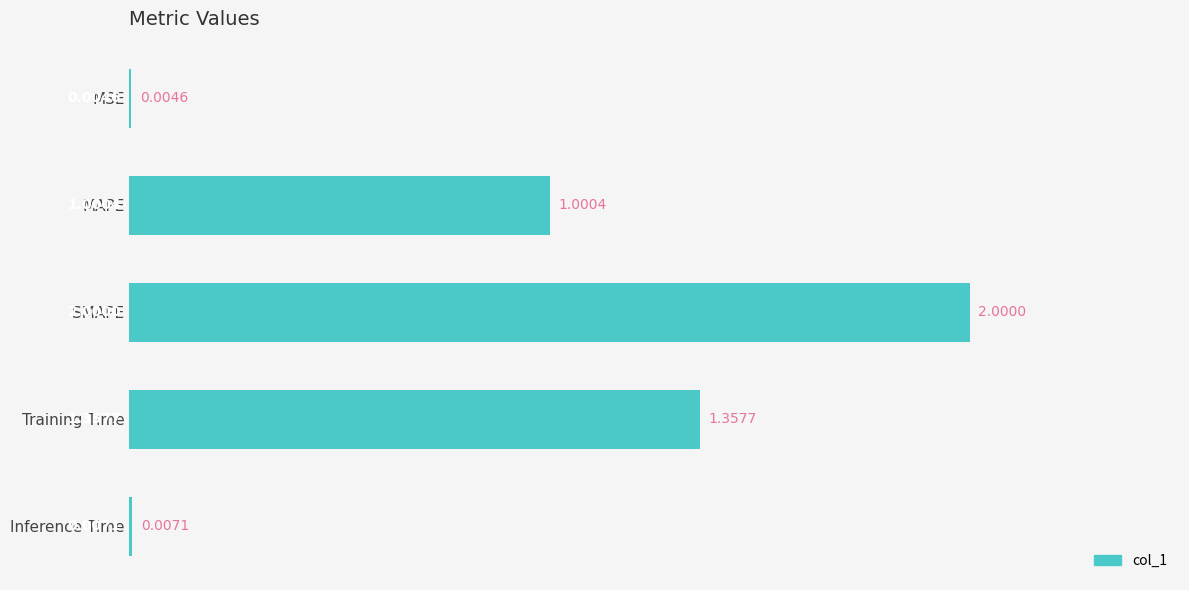

What is the sum of the values at MSE and SMAPE?

2.0